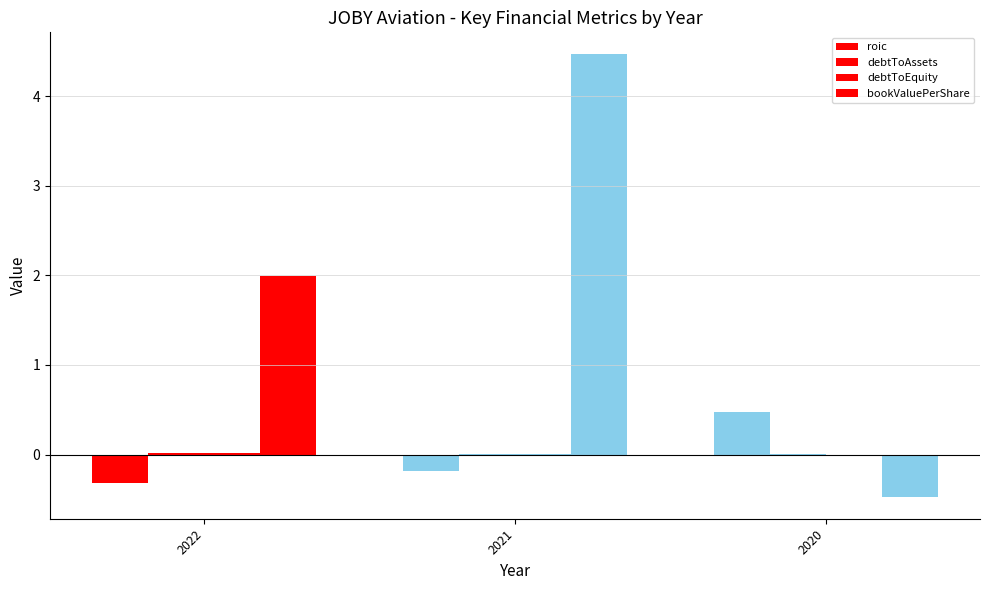

How many values in the roic series exceed 0?

1